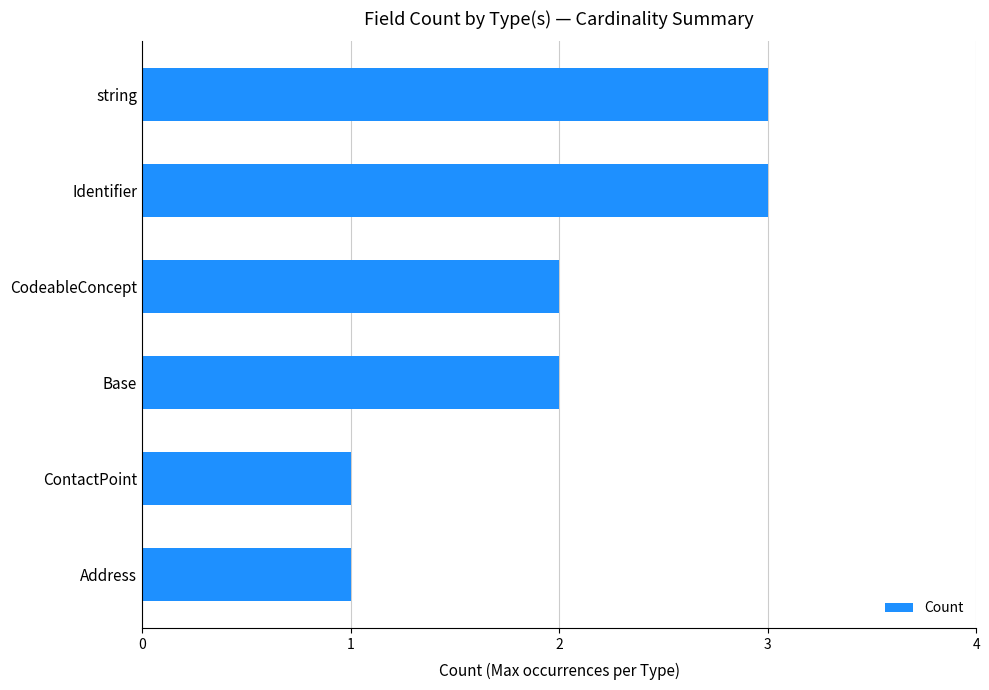

True or false: the data shows 2 at CodeableConcept.

True